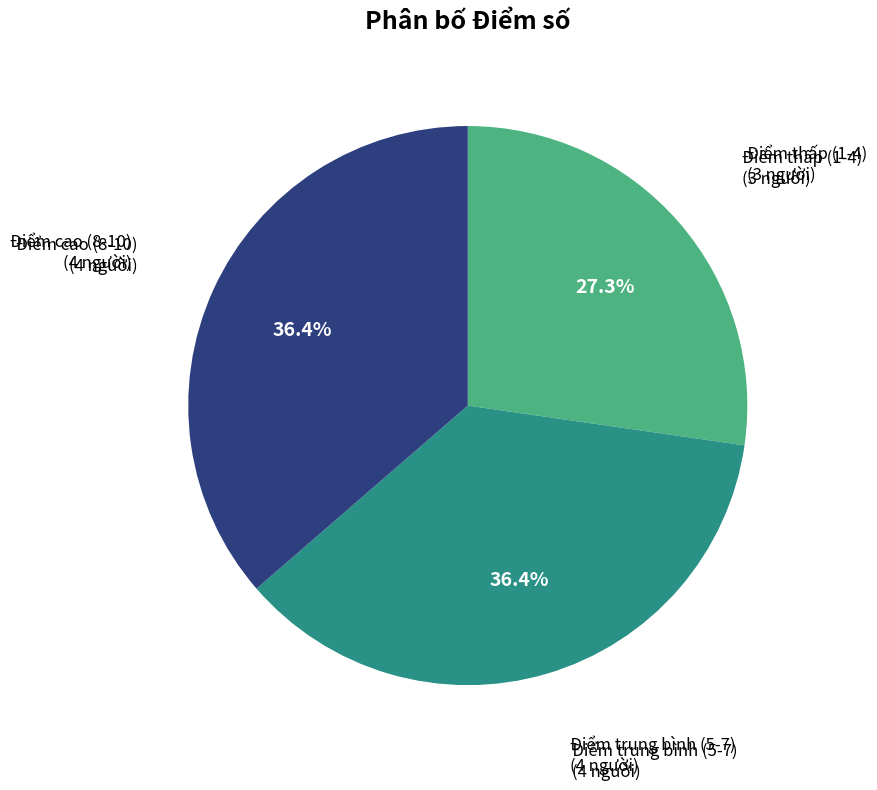

Which has a higher value, Điểm trung bình (5-7) or Điểm thấp (1-4)?

Điểm trung bình (5-7)